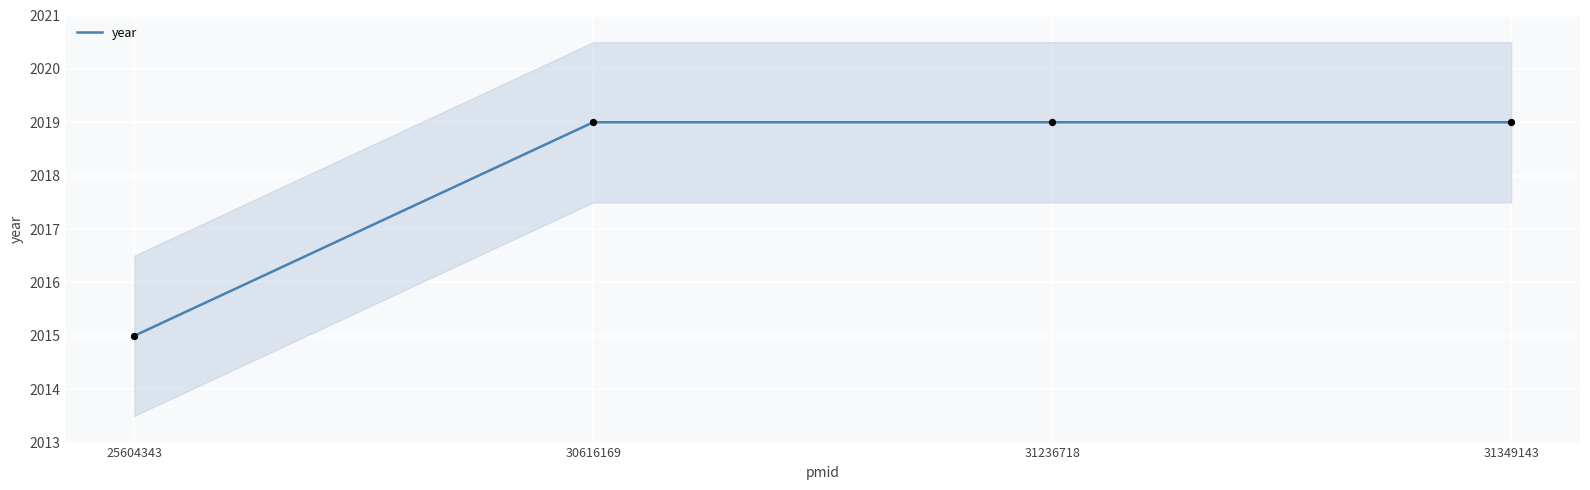

Which has a higher value, 30616169 or 31349143?

30616169